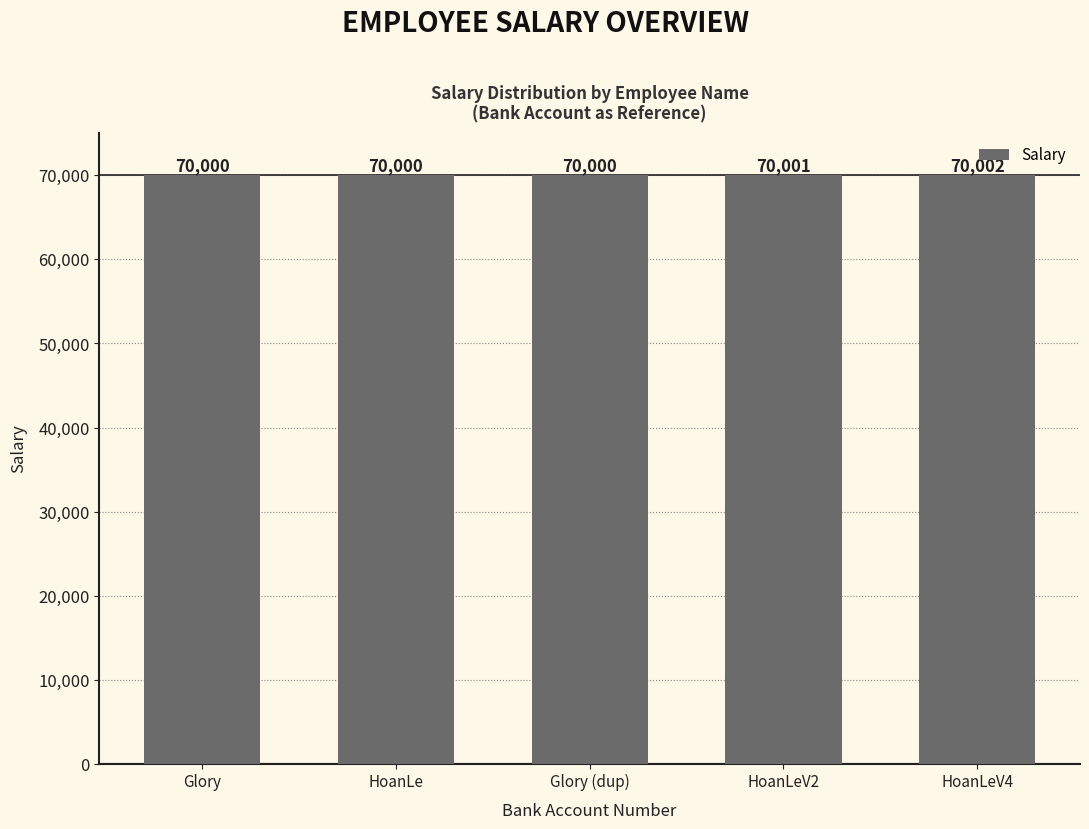

The value at HoanLeV4 is 38558. True or false?

False